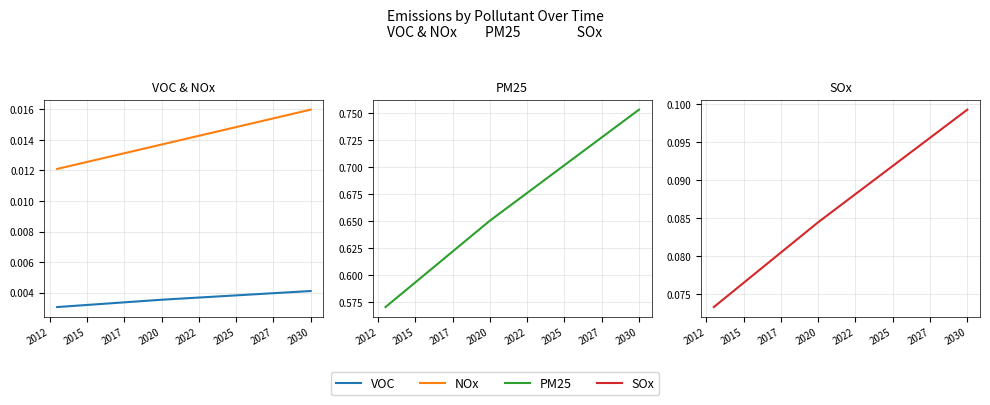

Which series has the largest total across all categories?

PM25